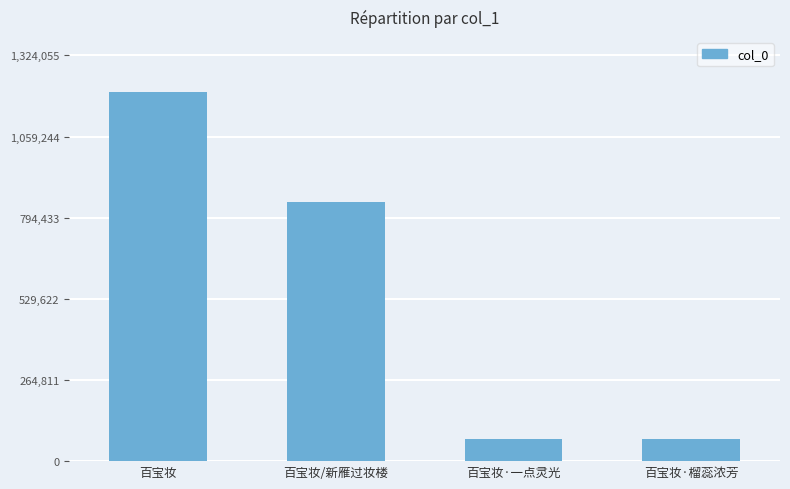

What is the sum of all values?

2195588